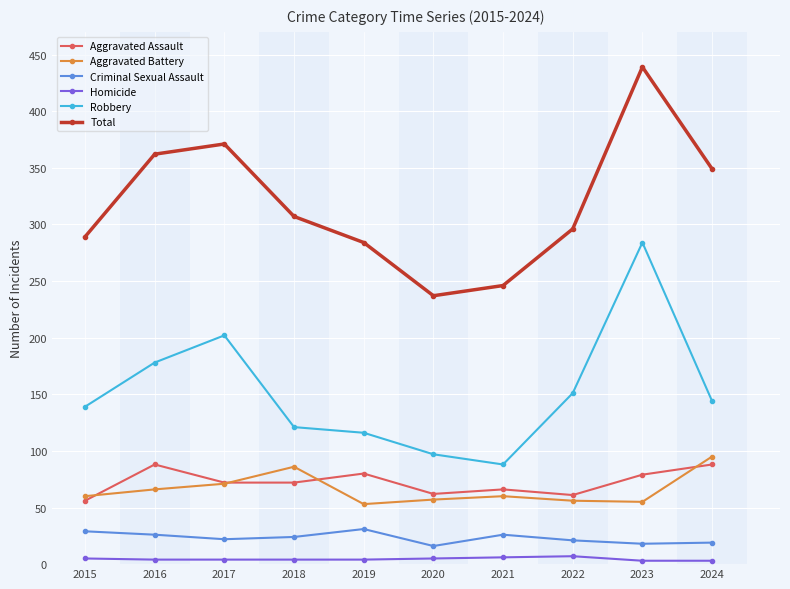

What is the difference between the maximum and second lowest values in the Homicide series?

4